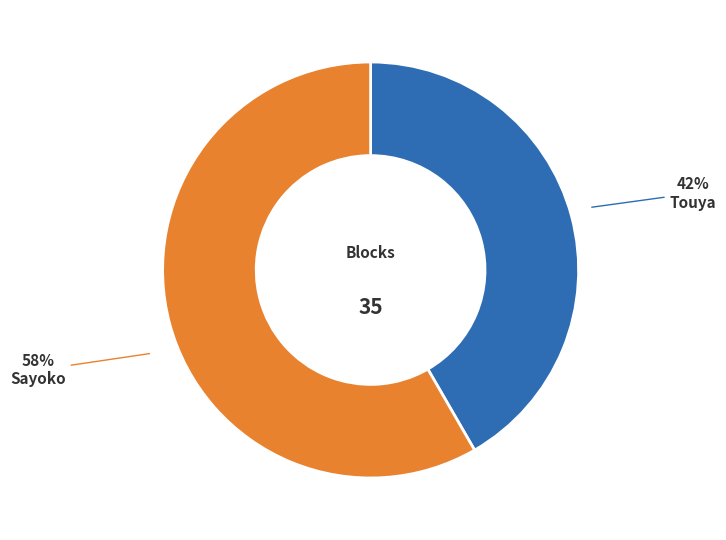

To the nearest percent, what portion does Sayoko represent?

58%